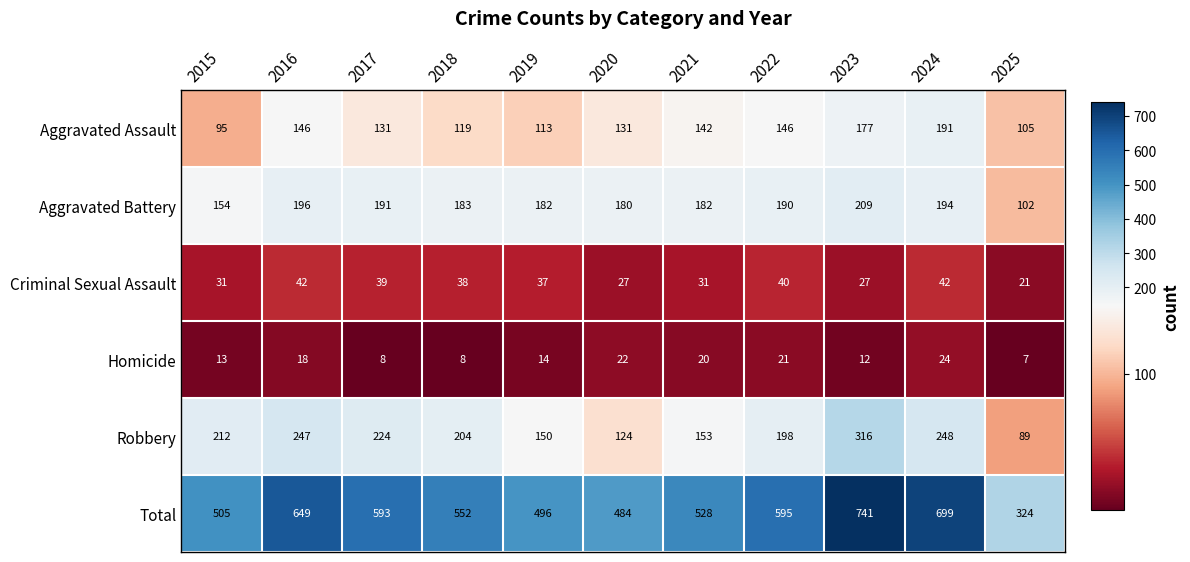

Which label corresponds to the largest value in the chart?

2023